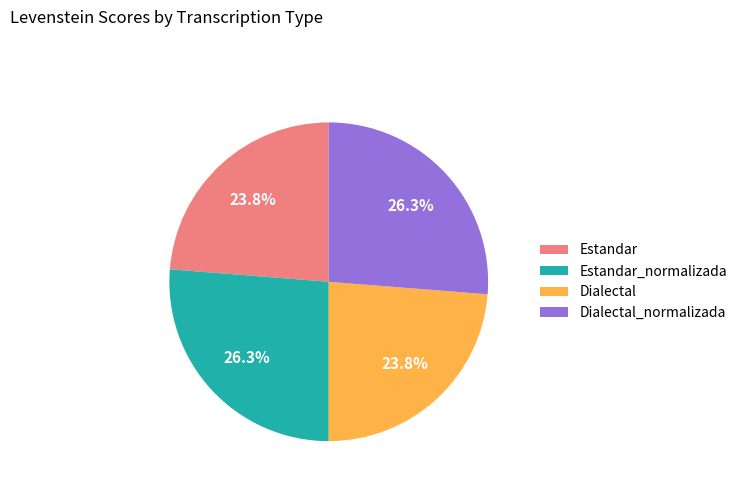

What is the ratio of the value at Dialectal to the value at Estandar?

1.0